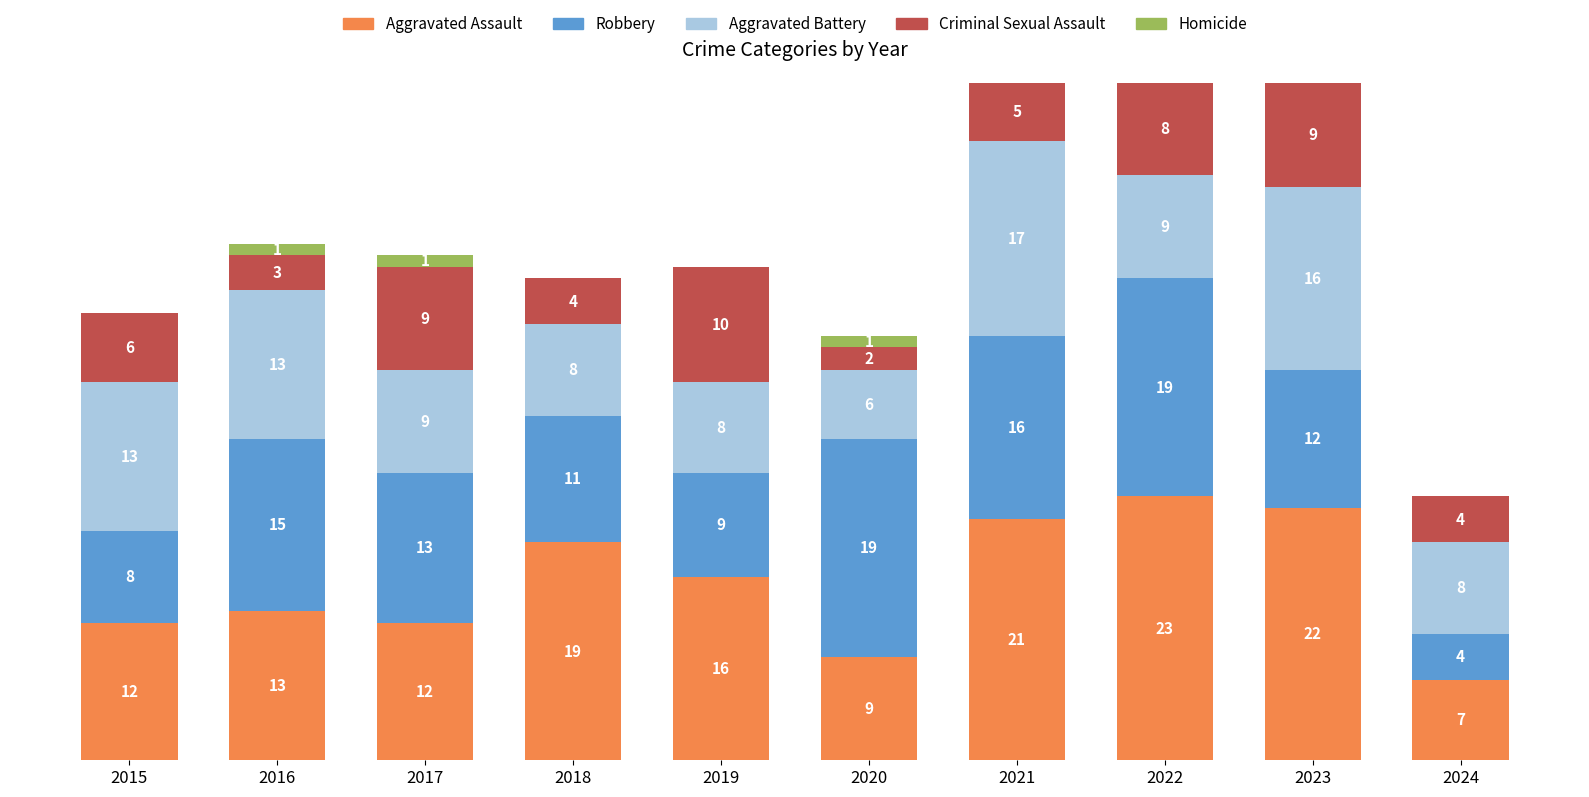

True or false: Aggravated Battery has a value of 14 at 2018.

False